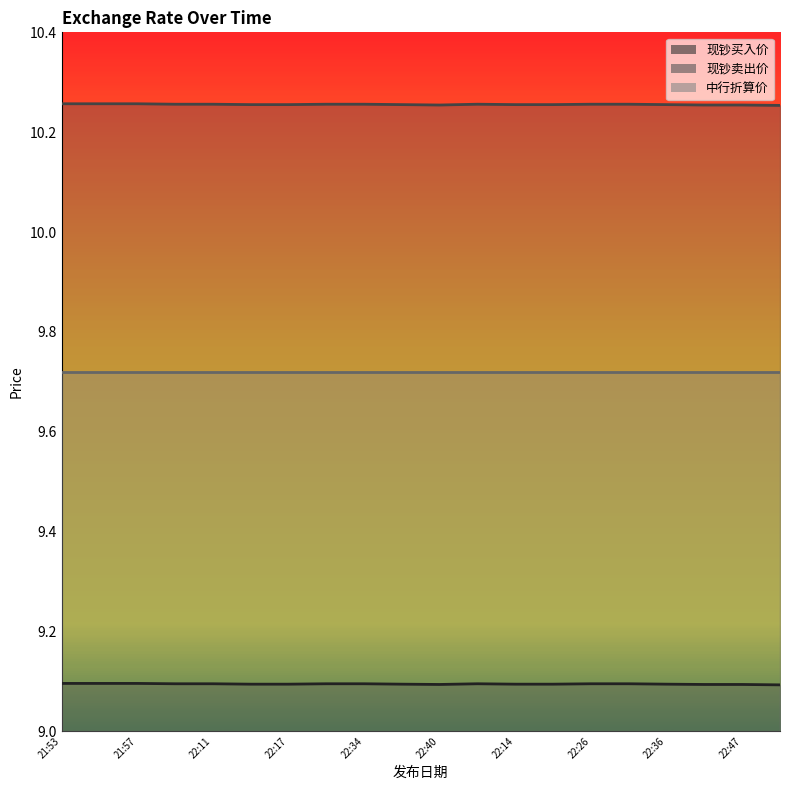

Which category has the highest value in the 现钞买入价 series?

21:53